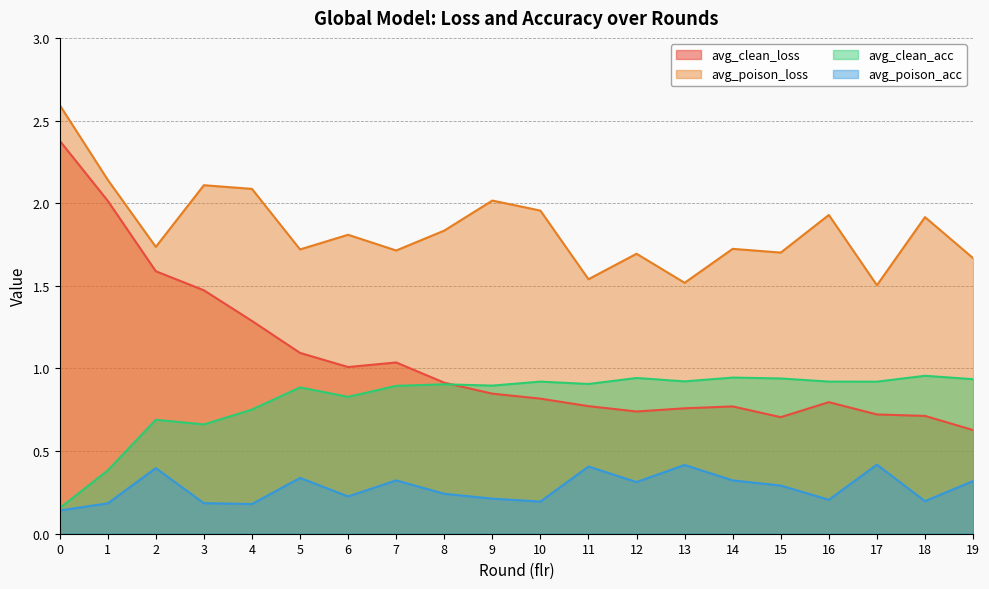

Is it true that avg_poison_acc equals 0.4 at 19?

False